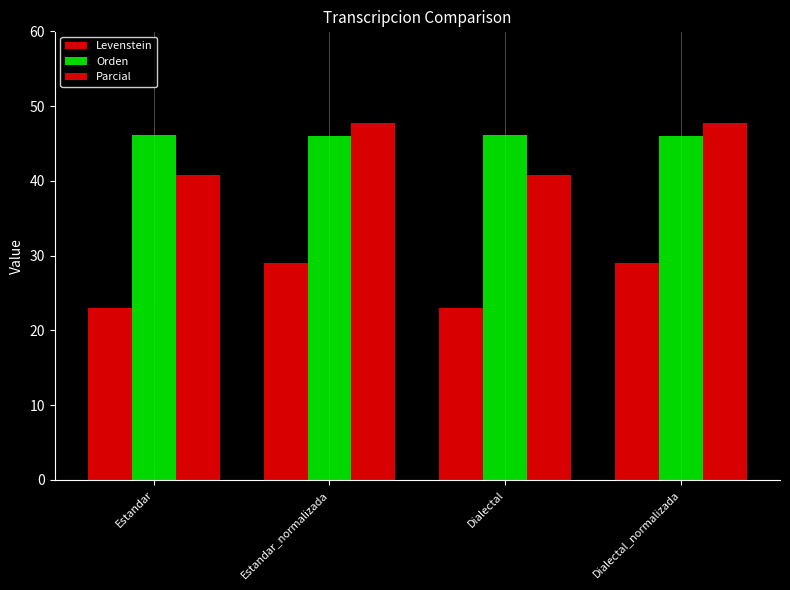

How many values in the Levenstein series exceed 29?

2